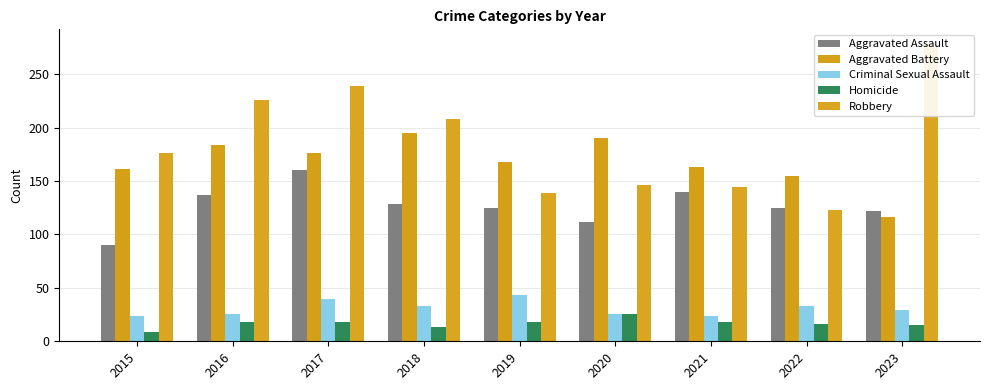

What is the spread (max minus min) of values at 2018?

195